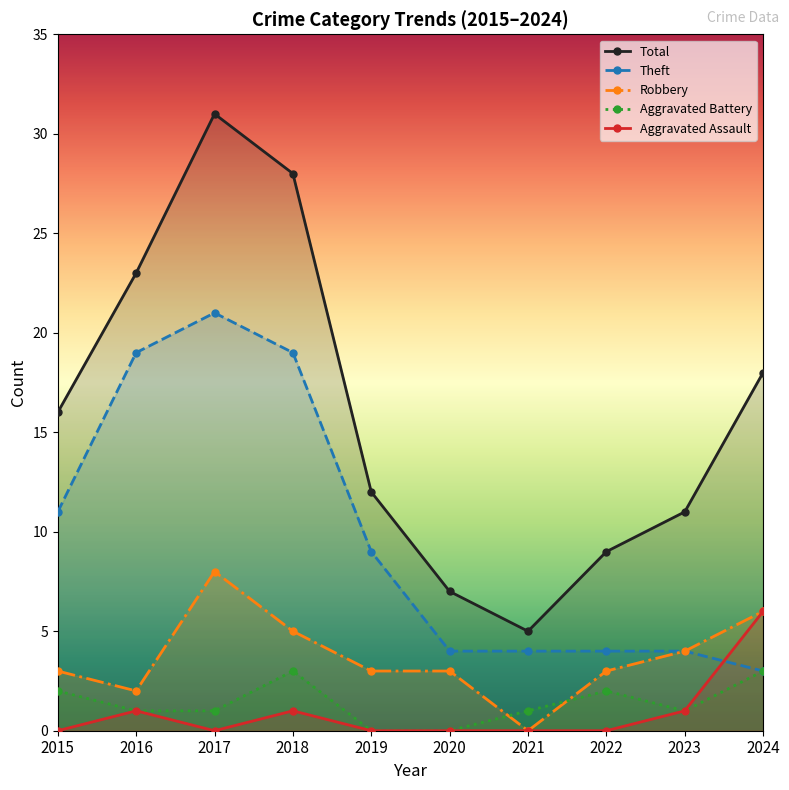

Reading left to right, transcribe all the data shown in this chart.

Total: 2015=16	2016=23	2017=31	2018=28	2019=12	2020=7	2021=5	2022=9	2023=11	2024=18
Theft: 2015=11	2016=19	2017=21	2018=19	2019=9	2020=4	2021=4	2022=4	2023=4	2024=3
Robbery: 2015=3	2016=2	2017=8	2018=5	2019=3	2020=3	2021=0	2022=3	2023=4	2024=6
Aggravated Battery: 2015=2	2016=1	2017=1	2018=3	2019=0	2020=0	2021=1	2022=2	2023=1	2024=3
Aggravated Assault: 2015=0	2016=1	2017=0	2018=1	2019=0	2020=0	2021=0	2022=0	2023=1	2024=6